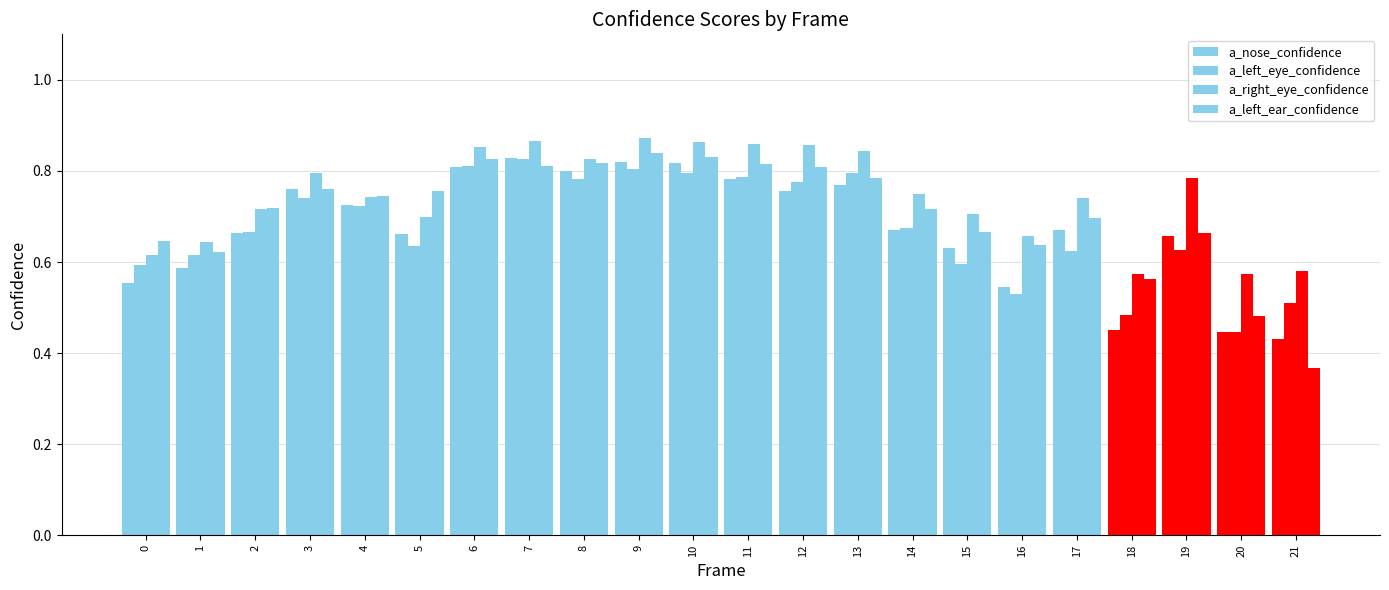

At how many categories does at least one series exceed 0?

22